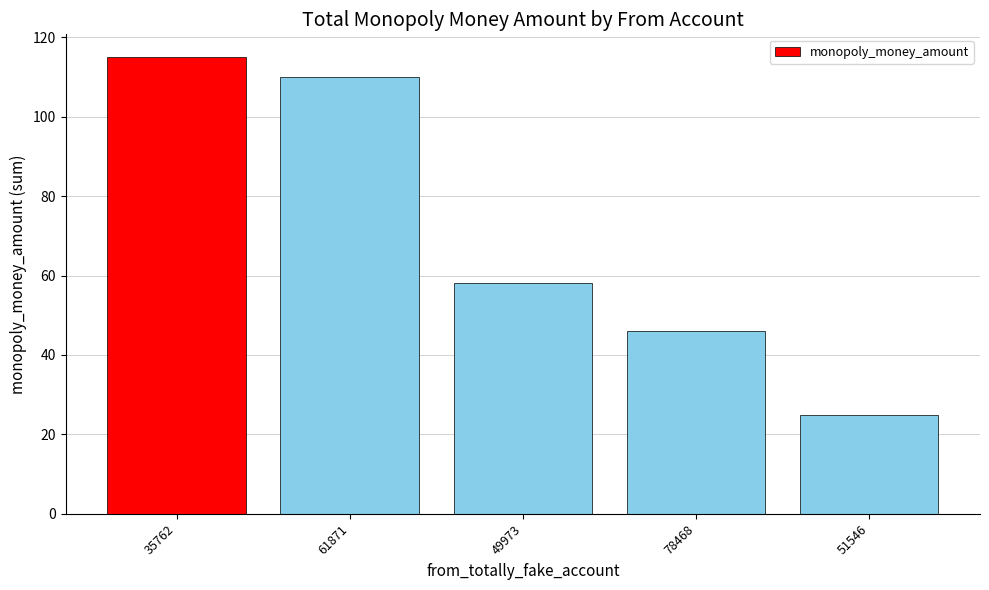

How many categories are shown in the chart?

5